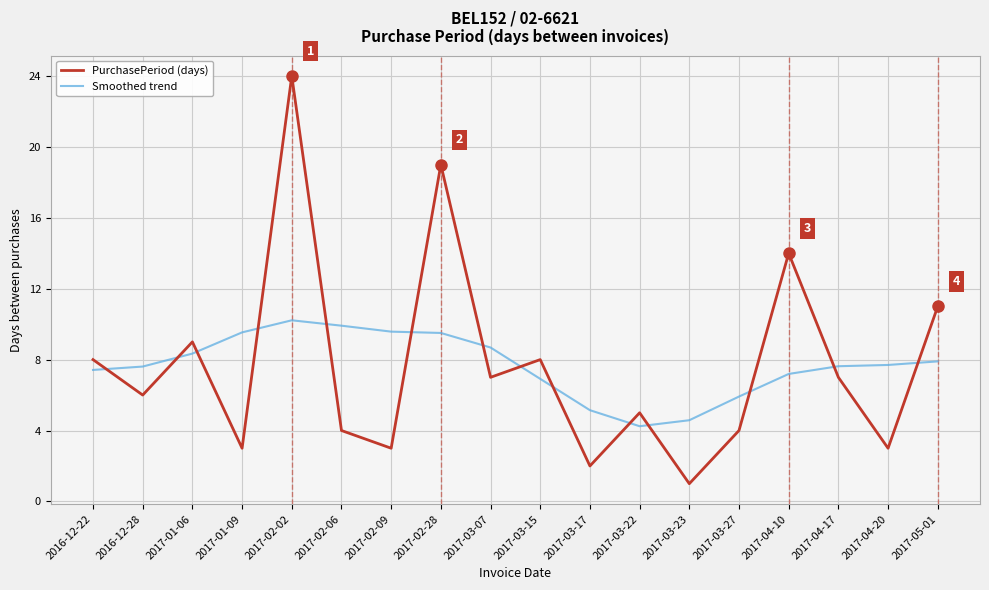

List the series in order of their peak value, highest first.

PurchasePeriod (days), Smoothed trend